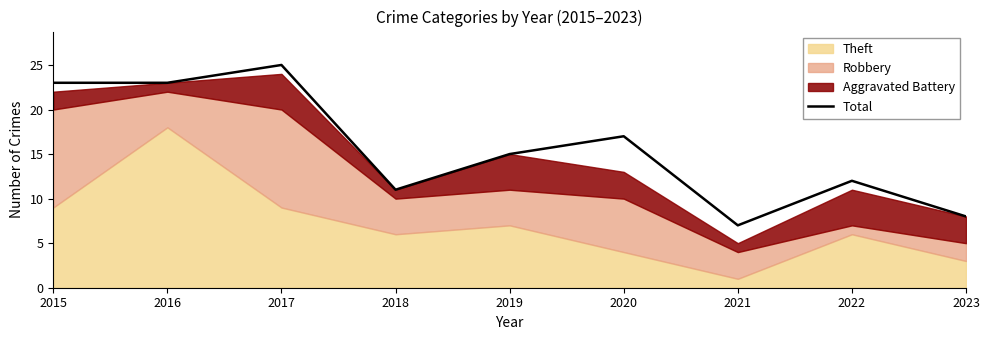

At which category does the data reach its first local valley?

2018